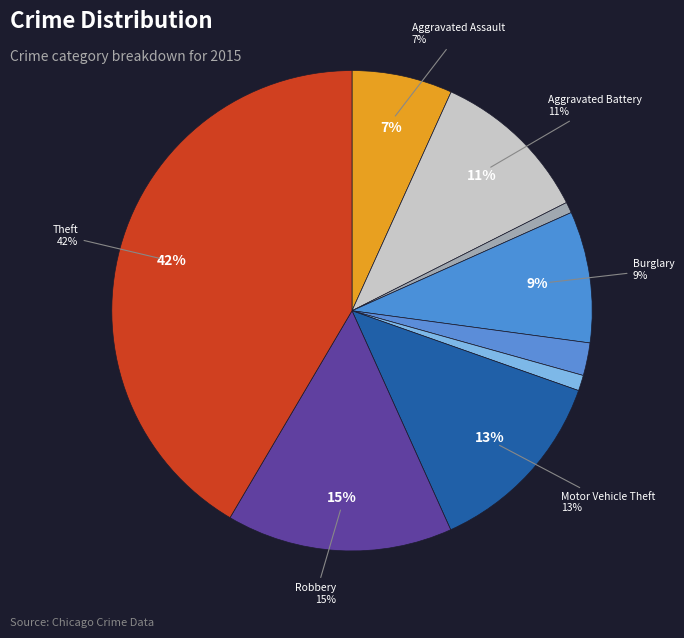

How many slices are in this pie chart?

9